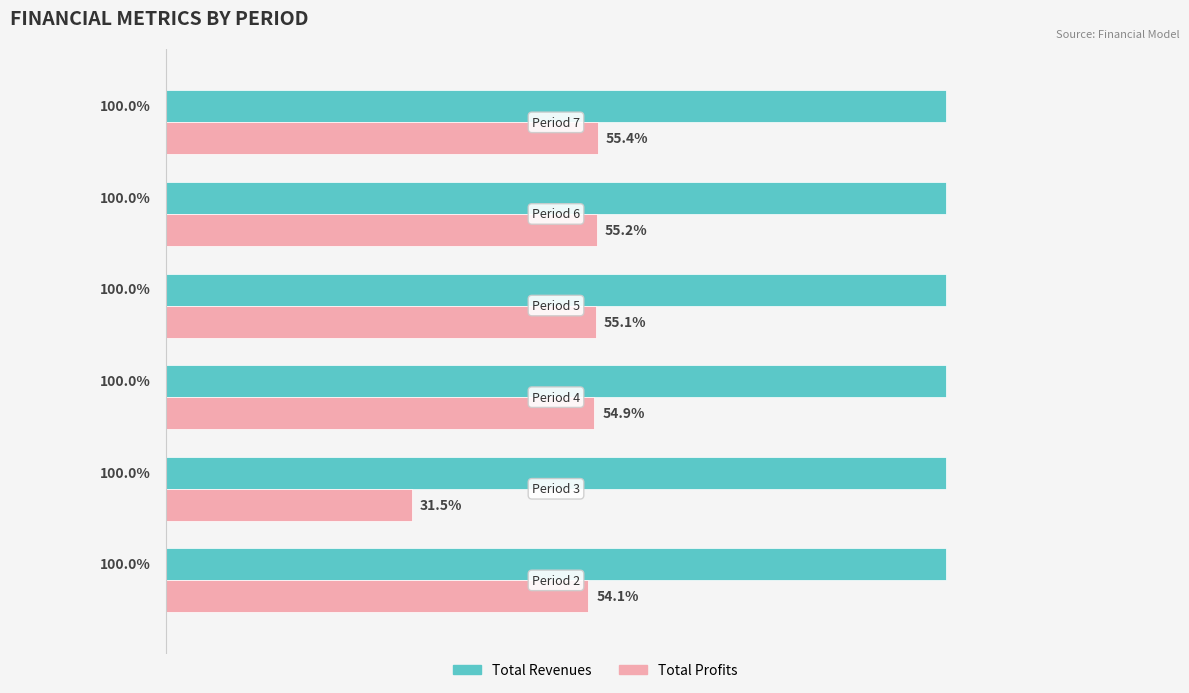

Which series has the largest total across all categories?

Total Revenues